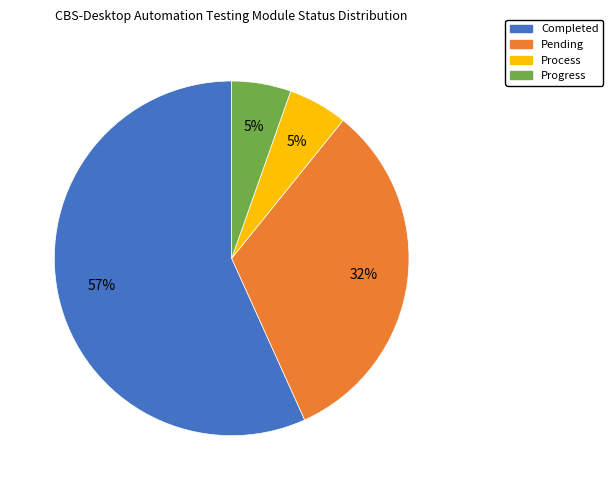

Do Pending and Progress together represent more than half of the pie?

No